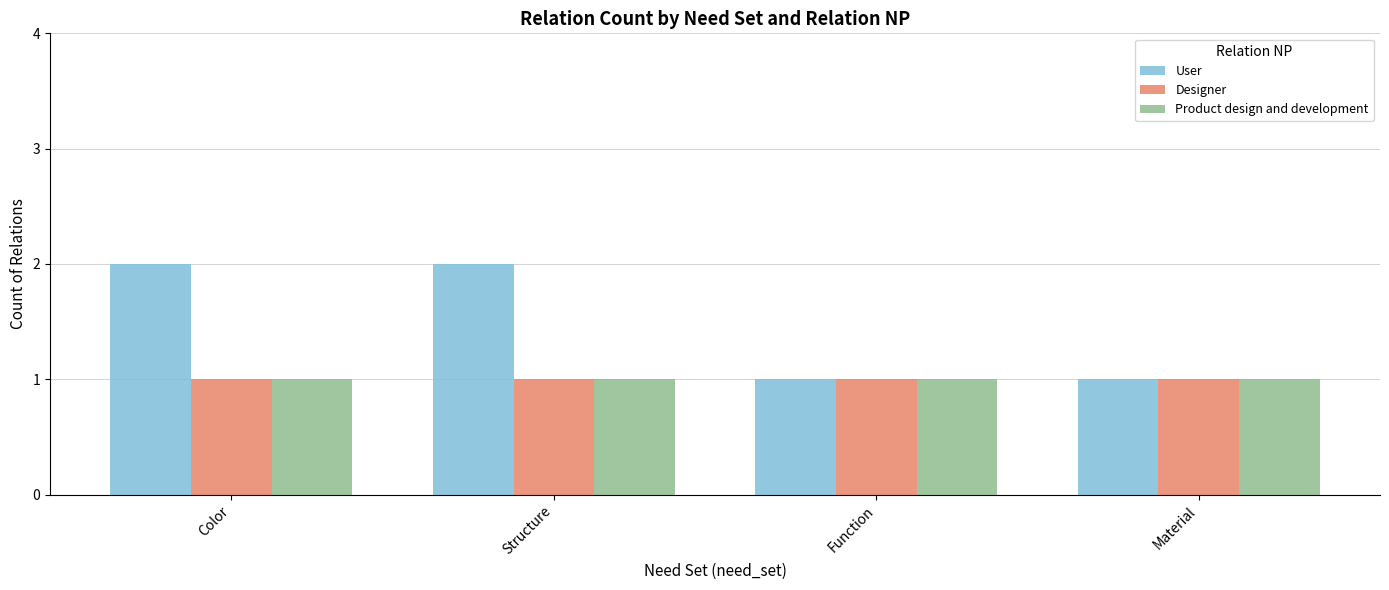

Is it true that Product design and development equals 2 at Color?

False